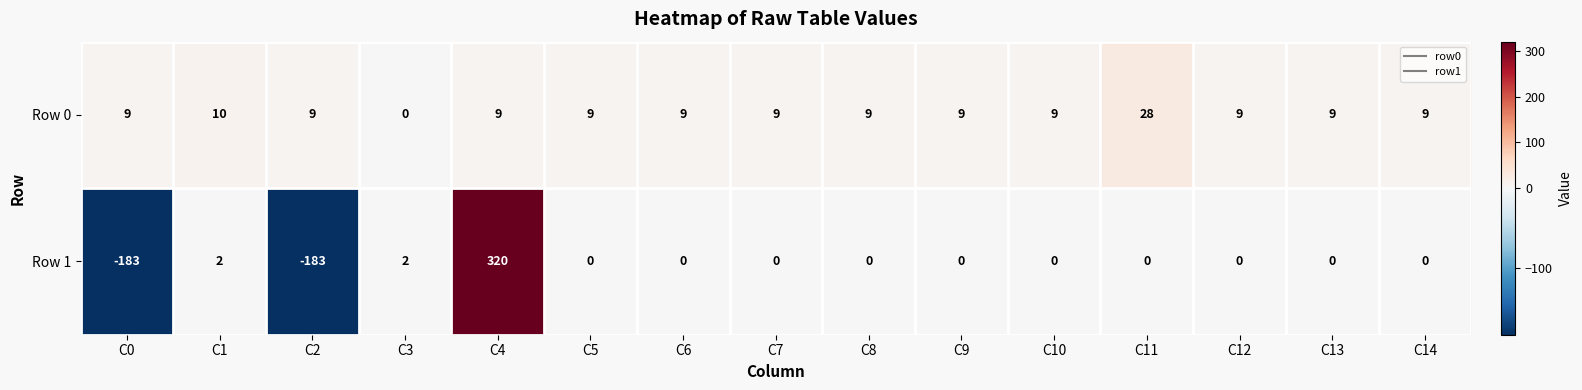

What is the sum of the Row 0 values at C9 and C13?

18